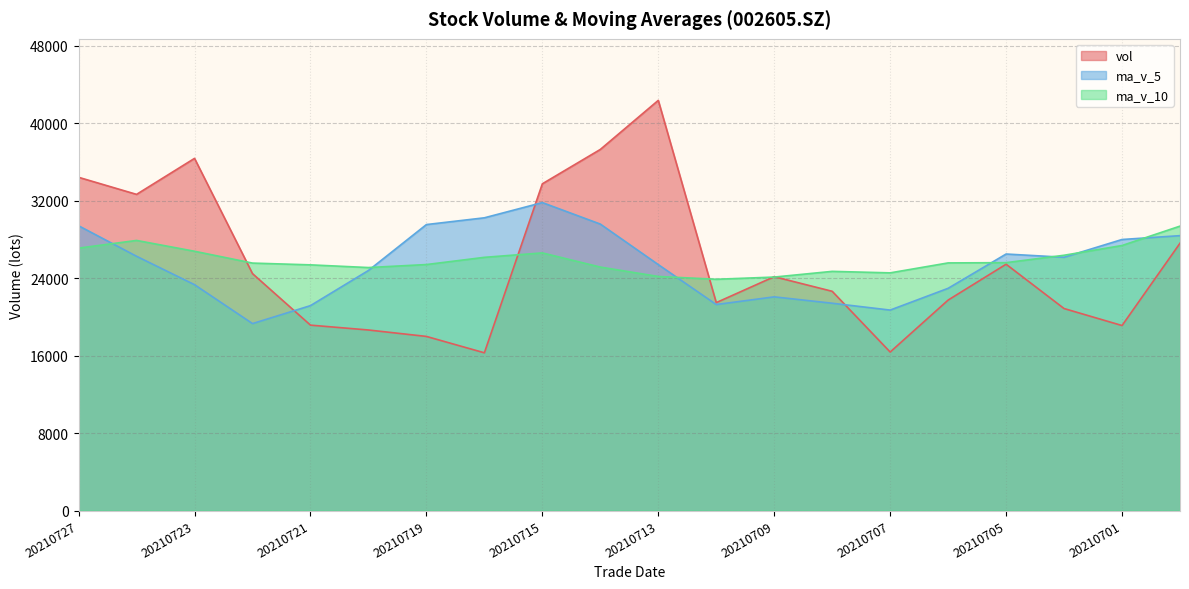

Which series has the largest range (max minus min)?

vol